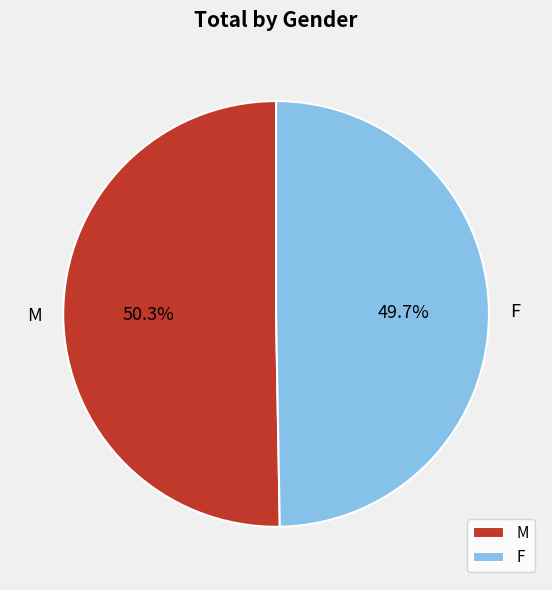

What is the ratio of the value at F to the value at M?

1.0